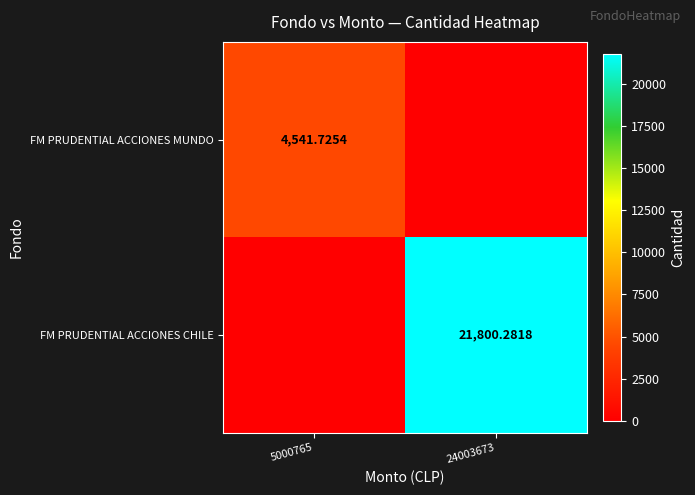

Read the FM PRUDENTIAL ACCIONES CHILE value at 24003673.

21800.3